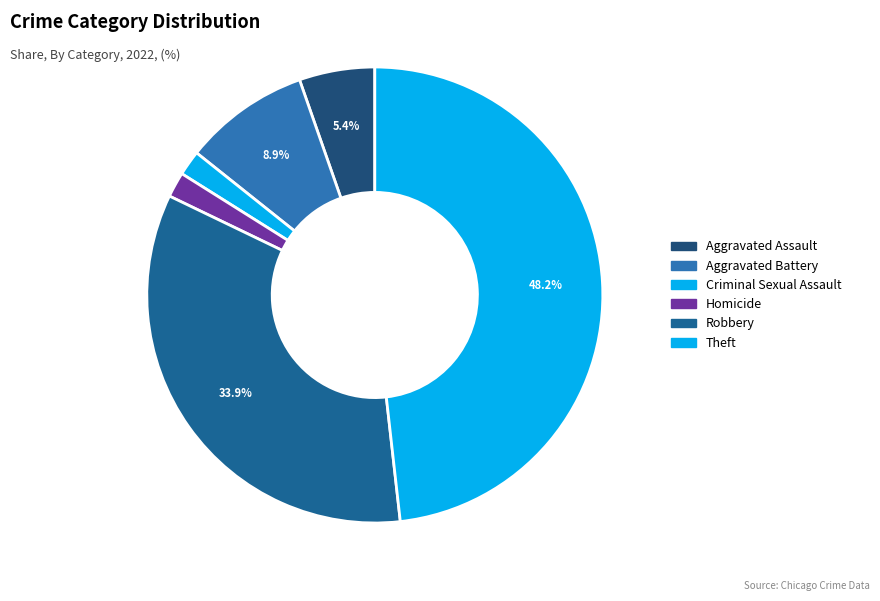

To the nearest percent, what percentage of the pie is Theft?

48%